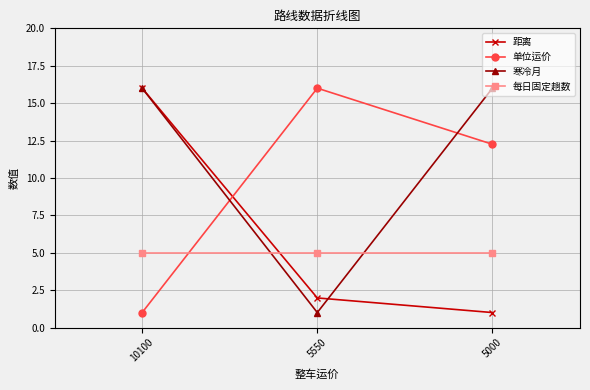

List the series in order of their overall mean, lowest first.

每日固定趟数, 距离, 单位运价, 寒冷月